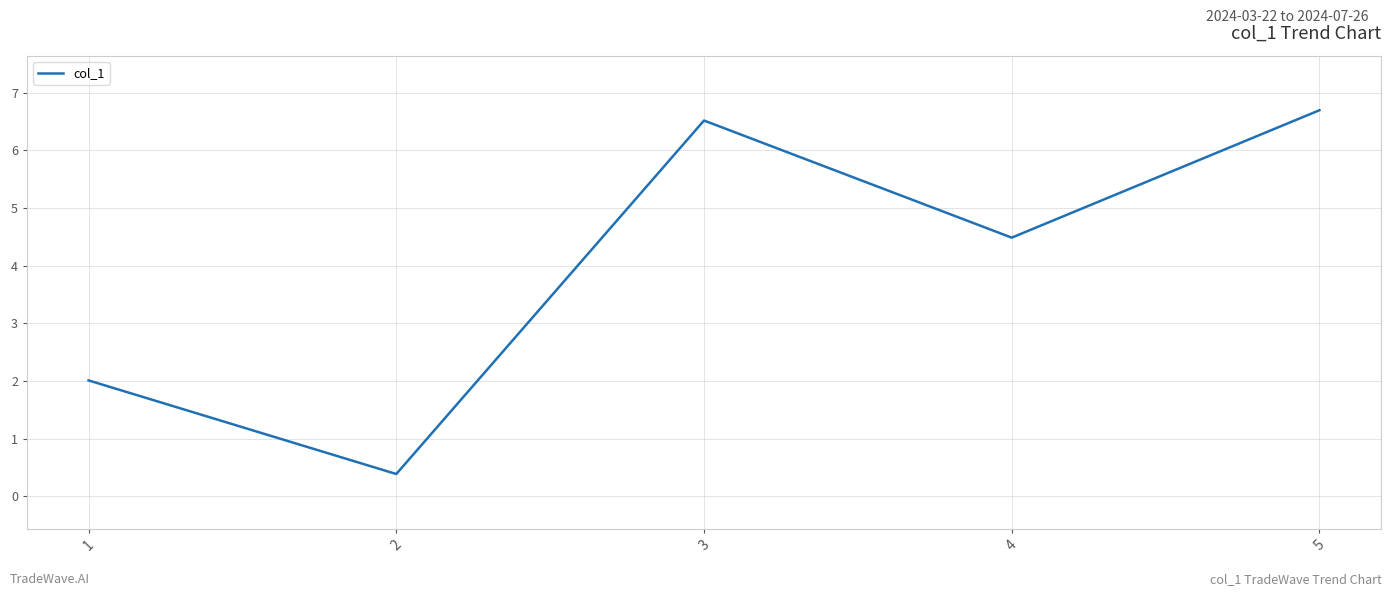

What is the ratio of the value at 2 to the value at 1?

0.2